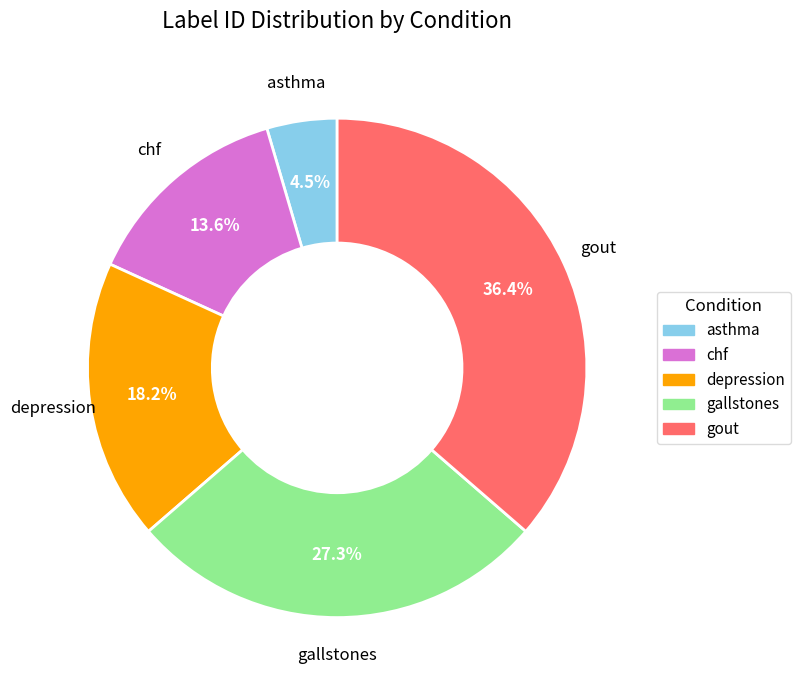

Between chf and asthma, which is larger?

chf